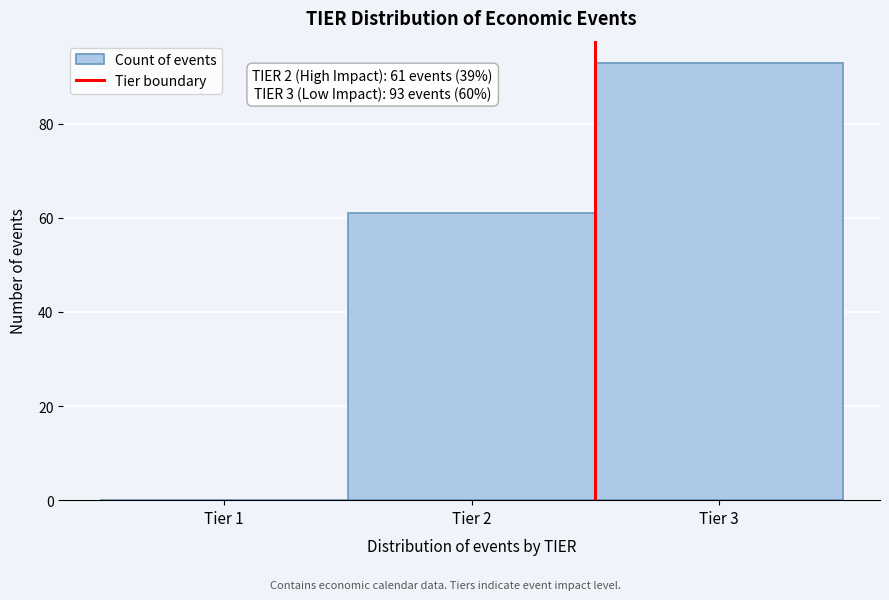

Over which range of the x-axis is the bar tallest?

2.5 to 3.5